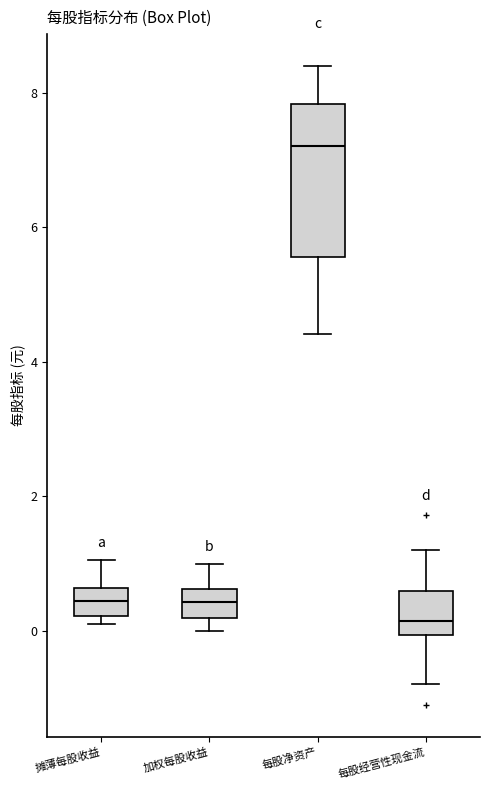

Which box has the lowest median line?

每股经营性现金流